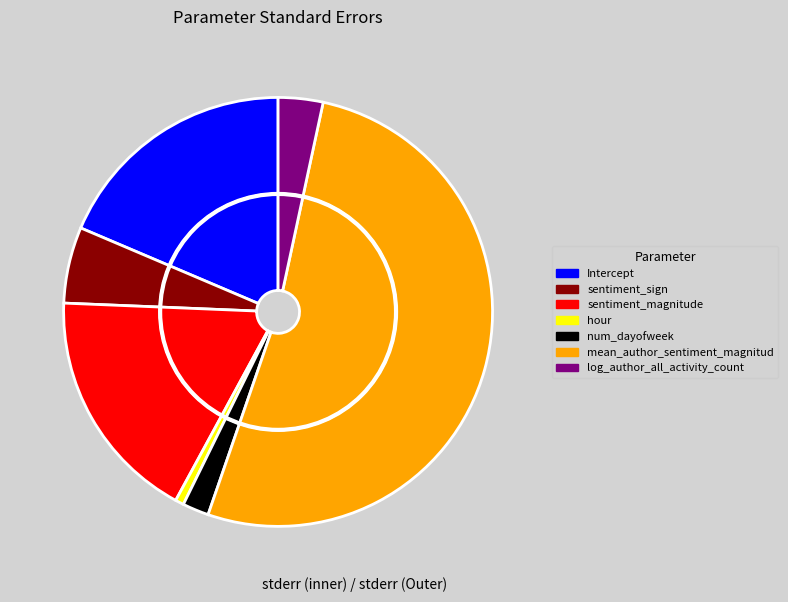

To the nearest percent, what is the difference between the sentiment_magnitude and Intercept slice percentages?

1%